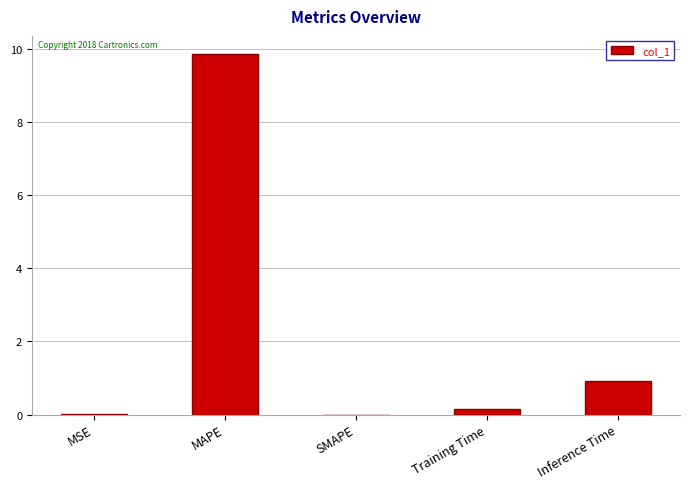

What is the change in value from SMAPE to Inference Time?

+0.9